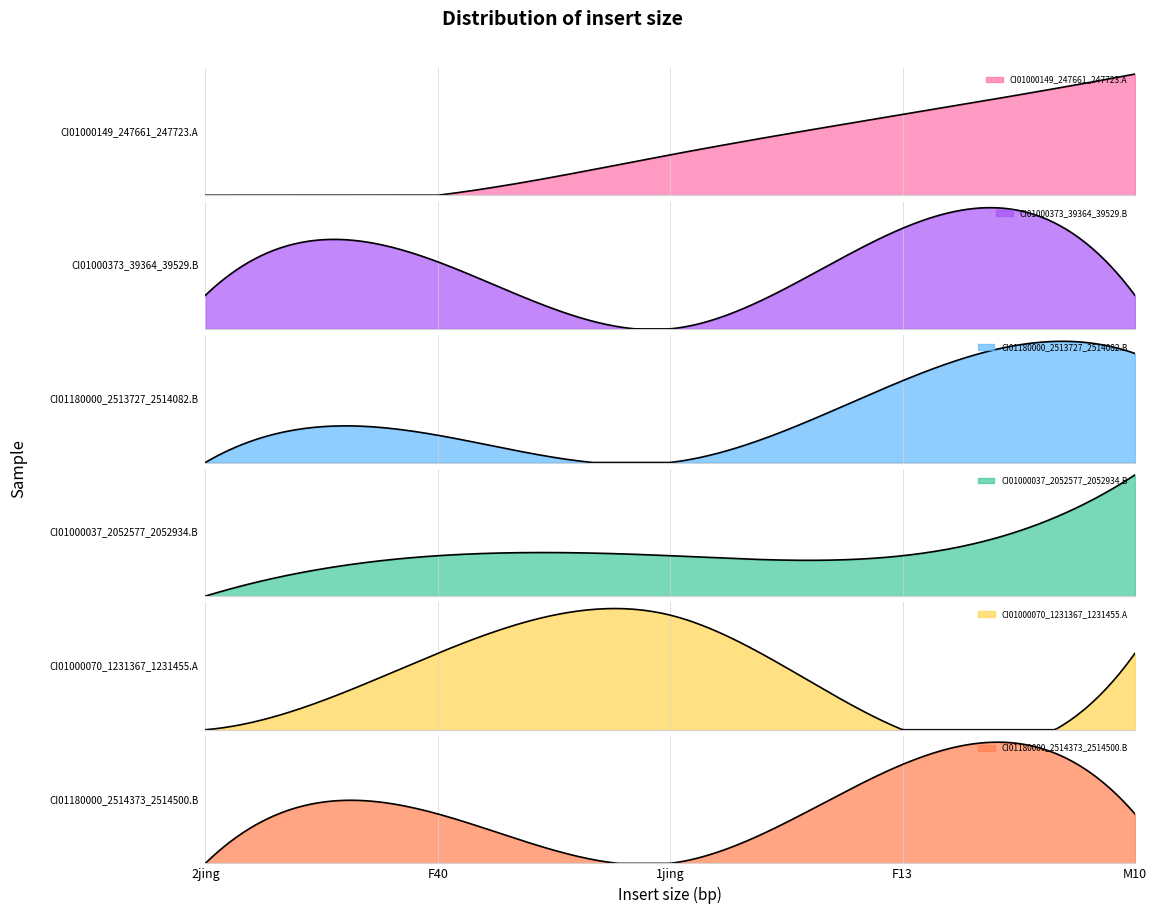

Where is CI01000373_39364_39529.B nearest to the value 1?

2jing